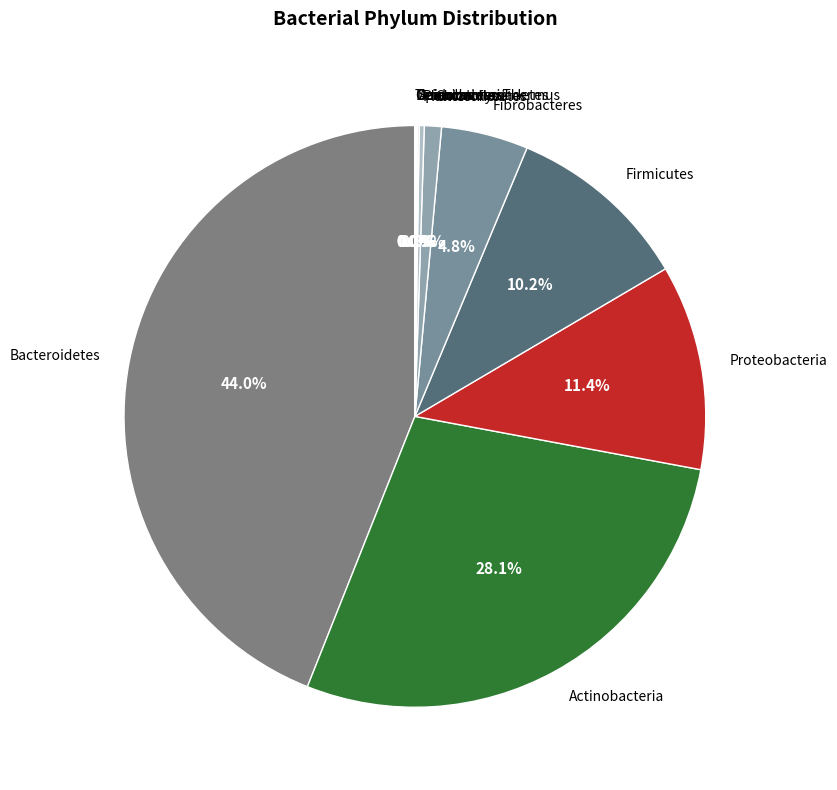

To the nearest percent, what portion does Bacteroidetes represent?

44%